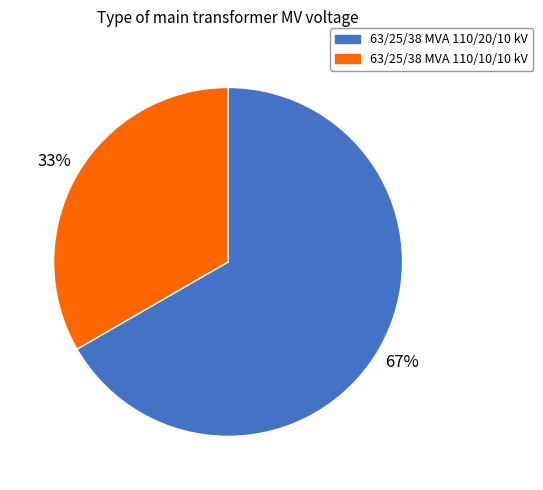

Which slice represents more than half of the pie?

63/25/38 MVA 110/20/10 kV